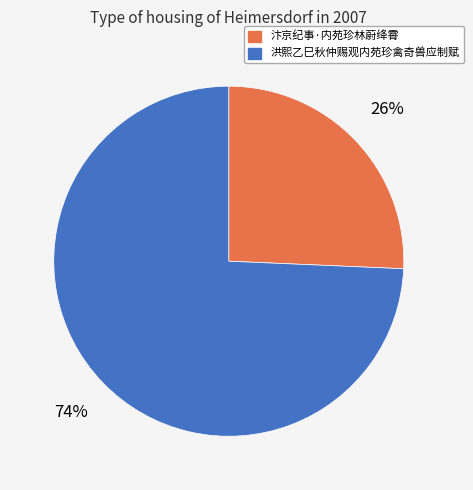

Is it true that 汴京纪事·内苑珍林蔚绛霄 is 40% of the pie?

False